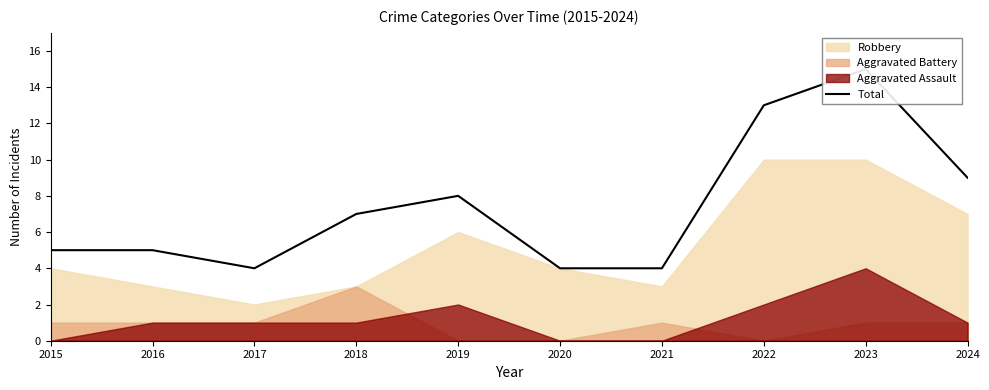

True or false: the data shows 13 at 2024.

False